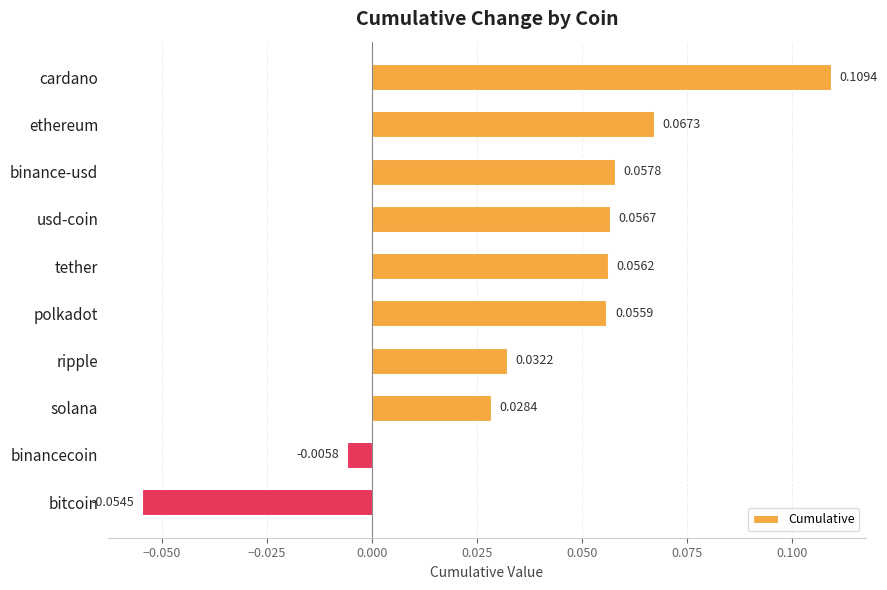

How many negative values are there?

2